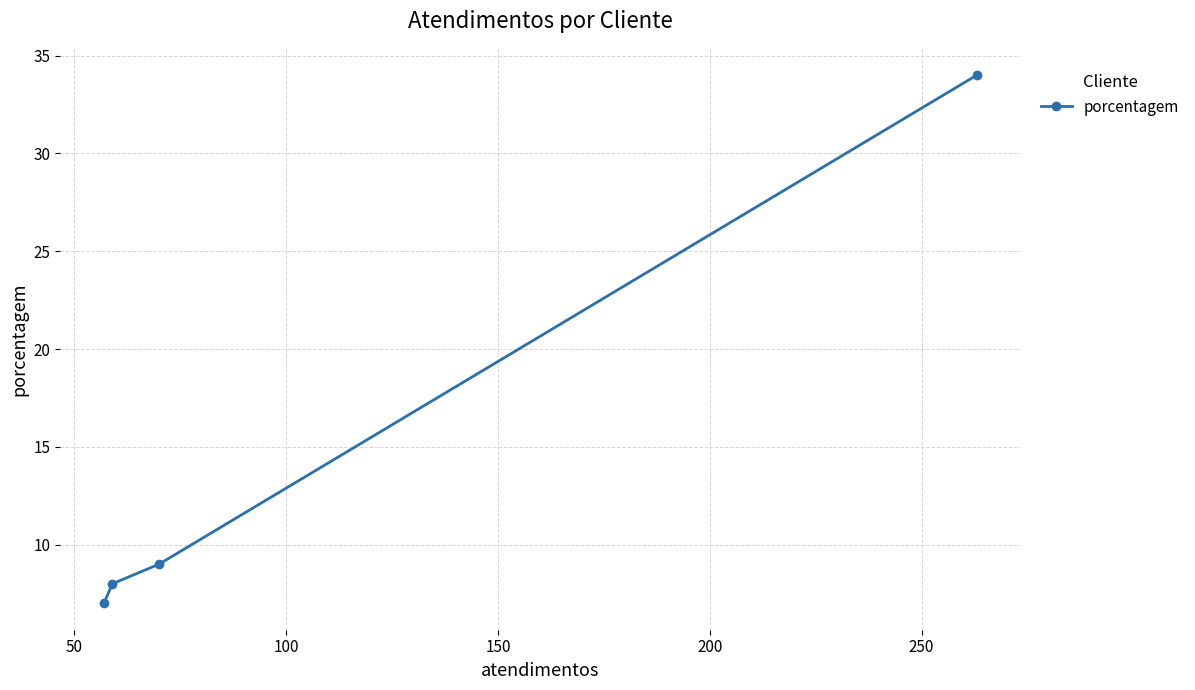

What is the minimum value shown in the chart?

7